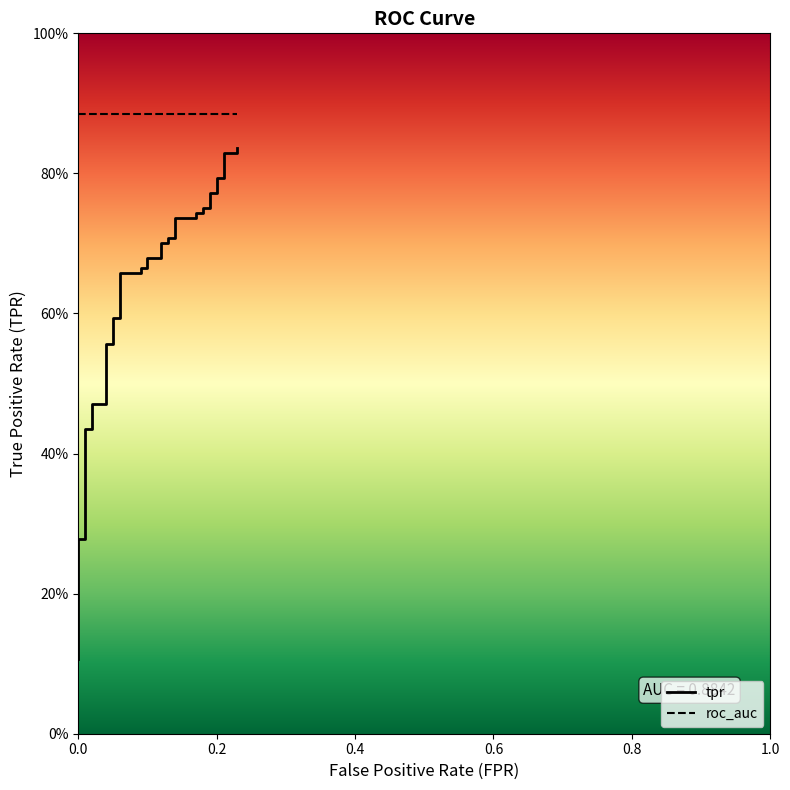

Does the chart display data point markers on the line(s)?

No